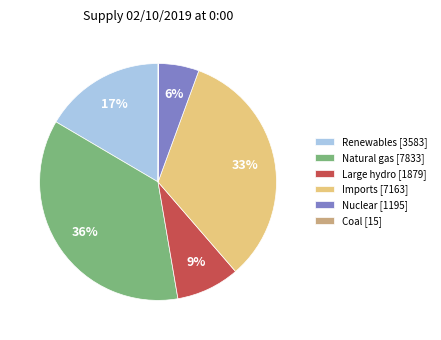

Between Nuclear [1195] and Imports [7163], which is larger?

Imports [7163]